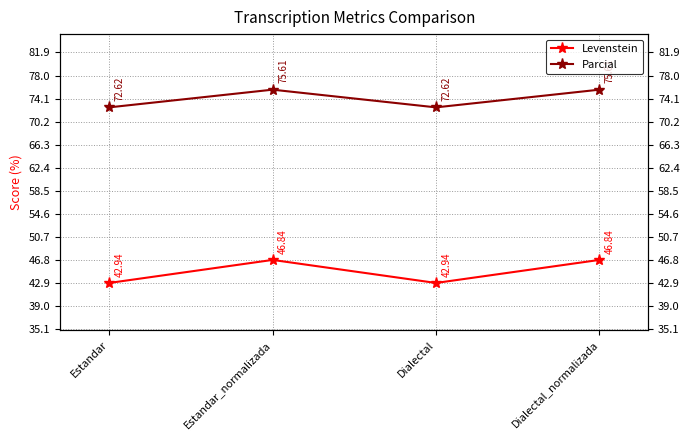

At which category does Levenstein reach its first local valley?

Dialectal